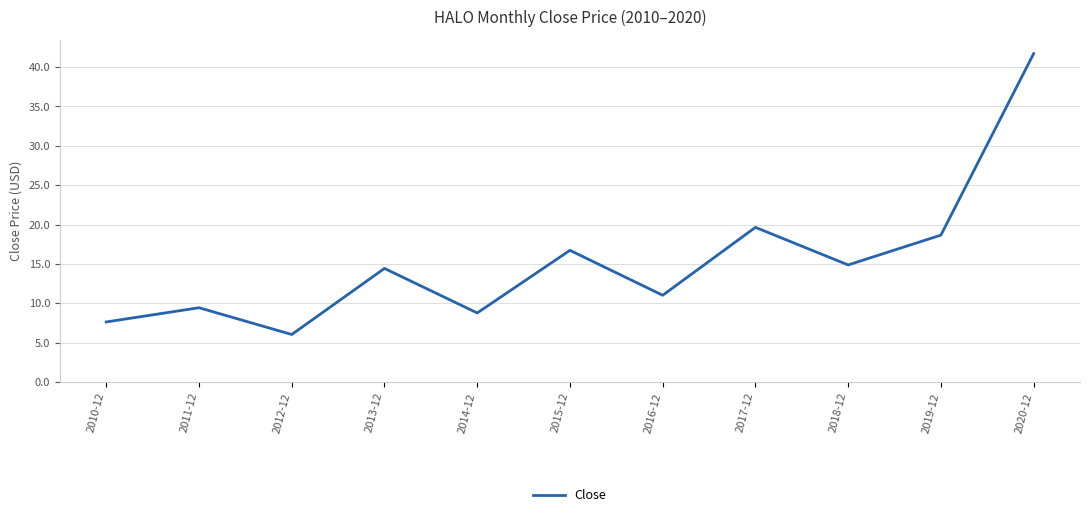

What is the smallest value displayed?

6.0